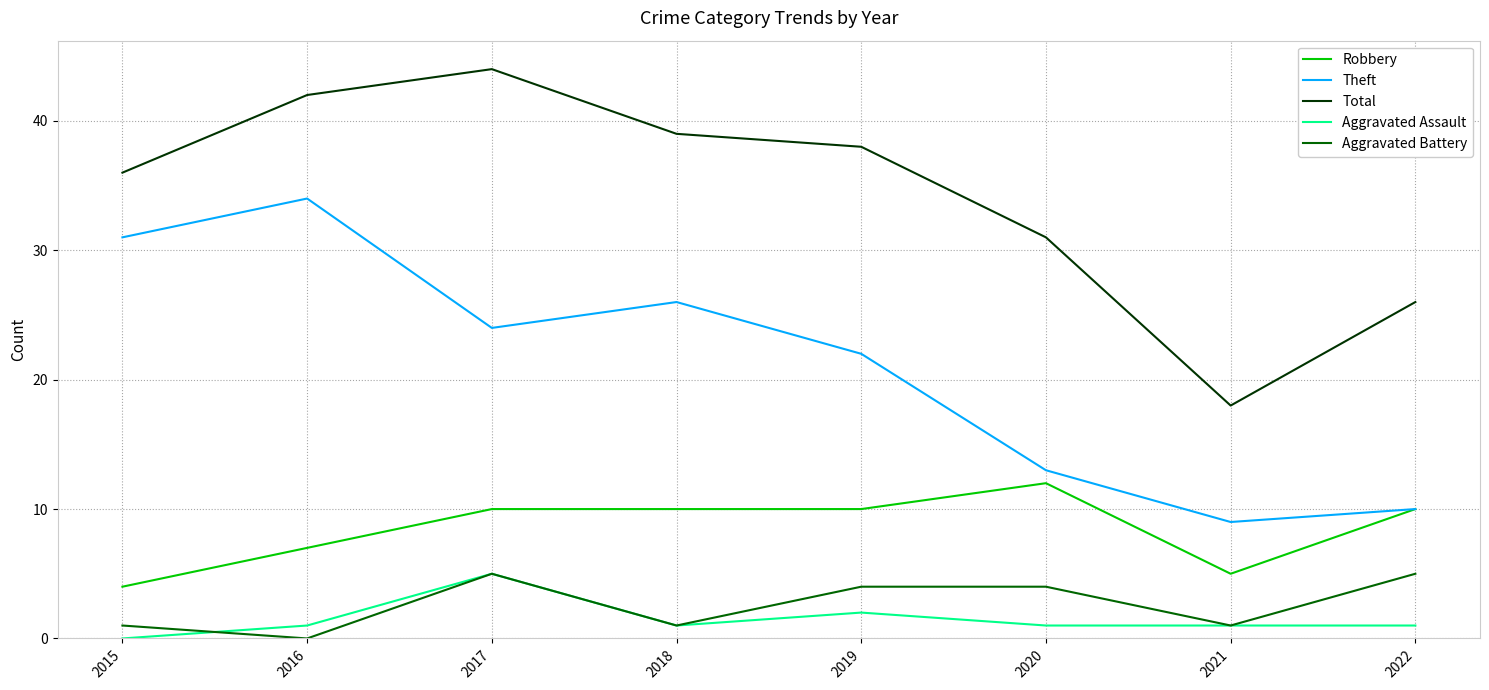

Reading left to right, list all the values displayed in this chart.

Robbery: 4	7	10	10	10	12	5	10
Theft: 31	34	24	26	22	13	9	10
Total: 36	42	44	39	38	31	18	26
Aggravated Assault: 0	1	5	1	2	1	1	1
Aggravated Battery: 1	0	5	1	4	4	1	5